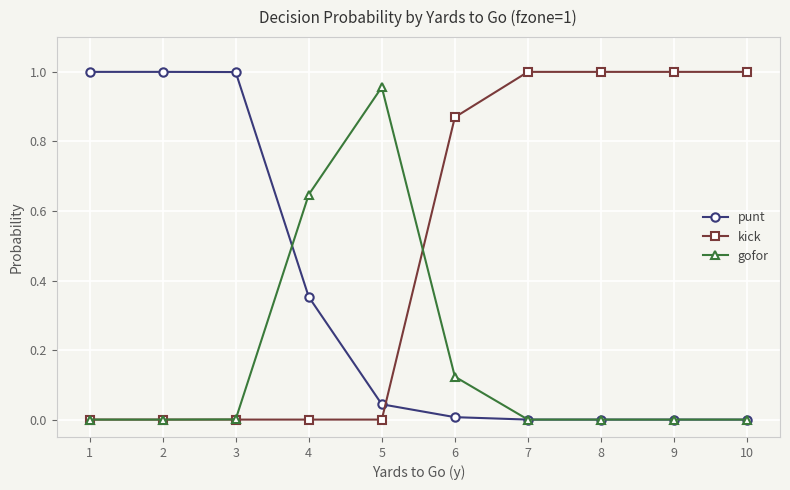

Is it true that gofor equals 0.0 at 8?

True